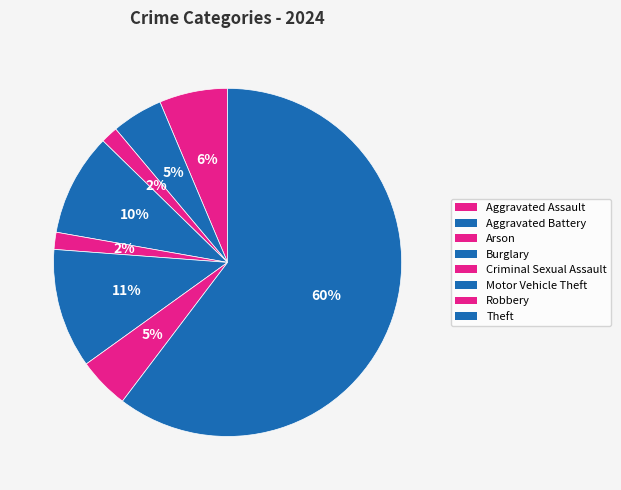

What is the smallest slice in the pie chart?

Arson